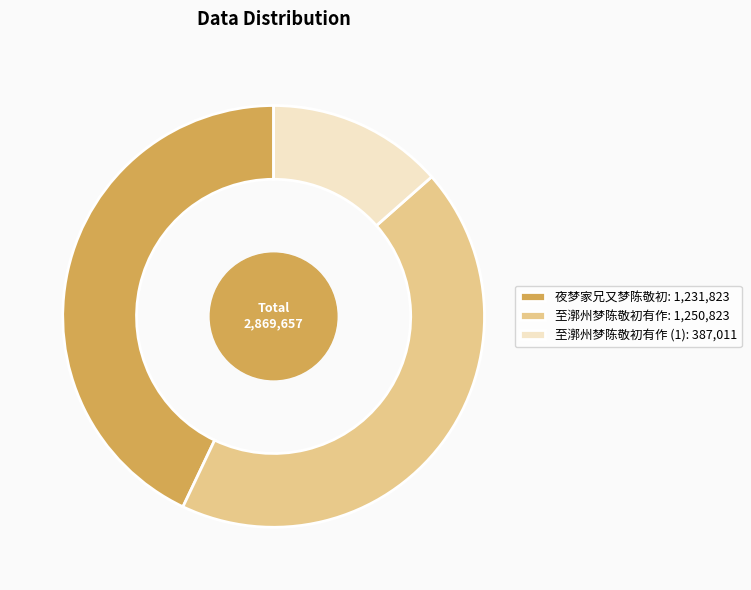

Which has a higher value, 至漷州梦陈敬初有作: 1,250,823 or 至漷州梦陈敬初有作 (1): 387,011?

至漷州梦陈敬初有作: 1,250,823